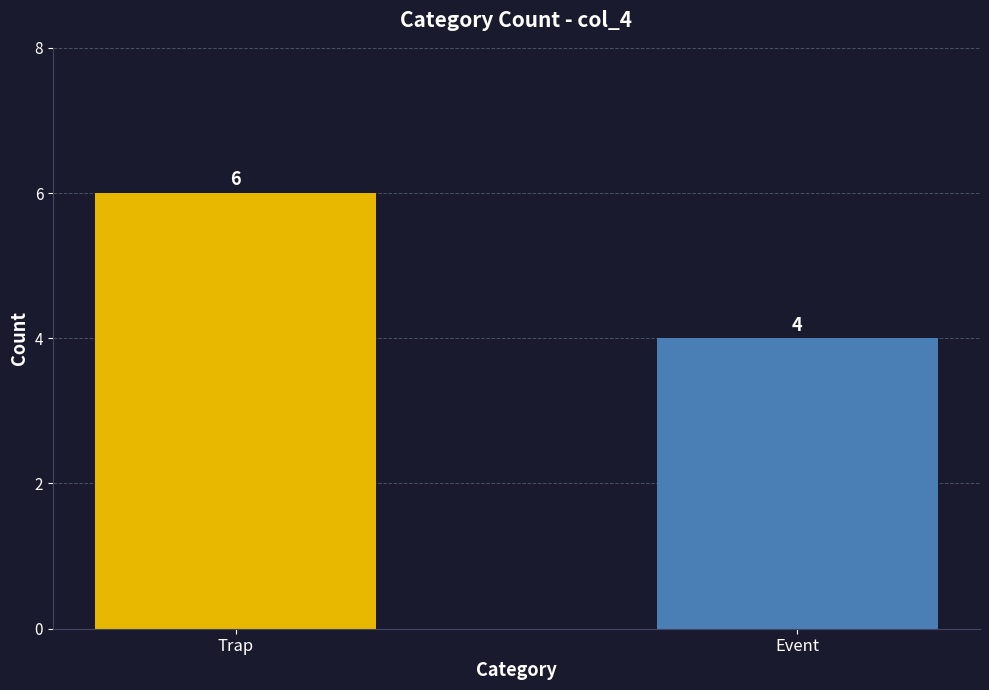

Reading left to right, list all the values displayed in this chart.

Trap=6	Event=4